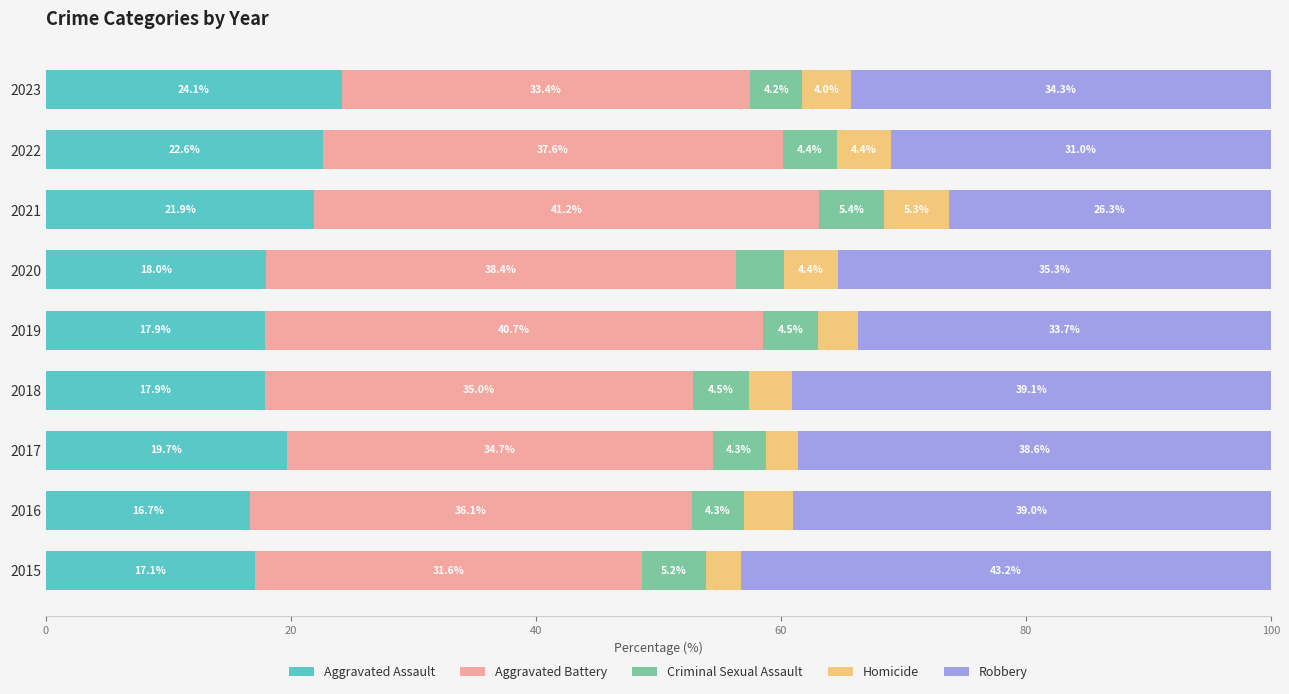

What is the total value across all series at 2015?

100.0